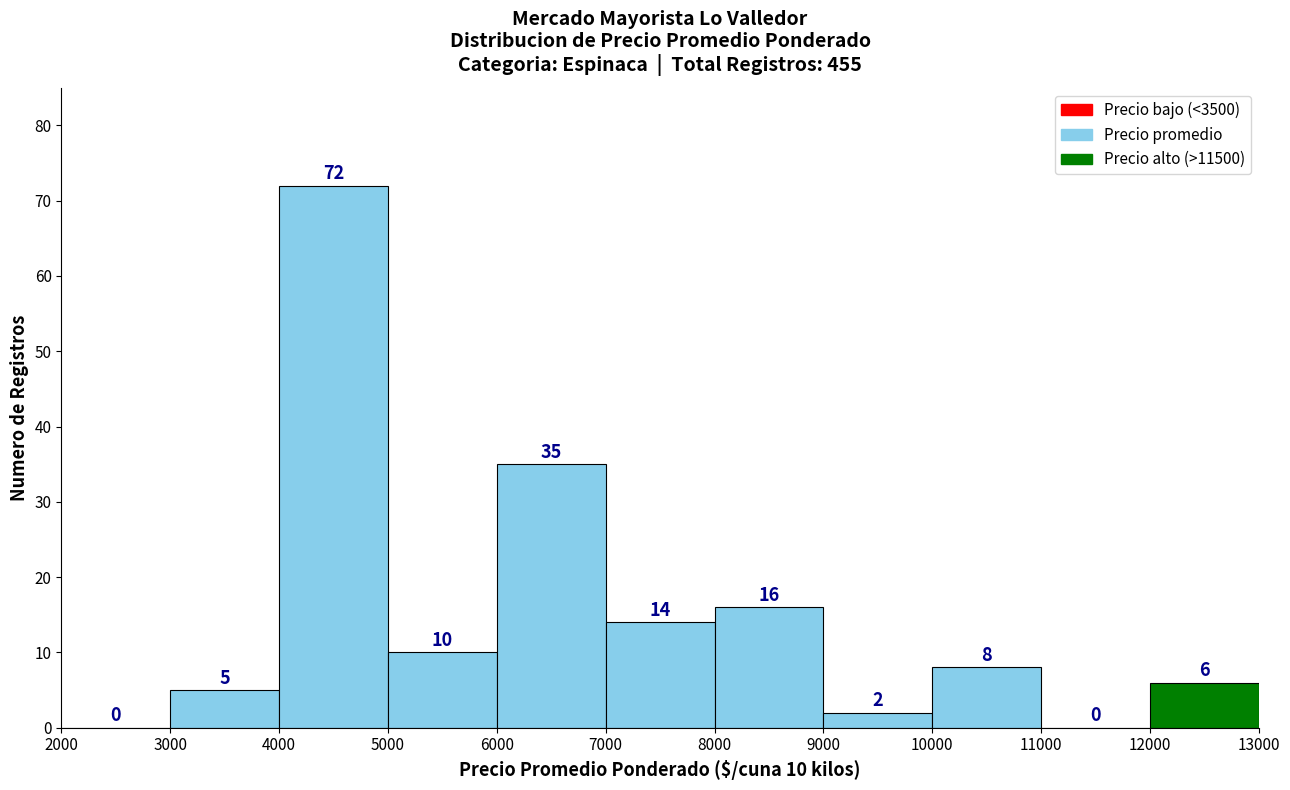

Which range on the x-axis has the tallest bar?

4000 to 5000